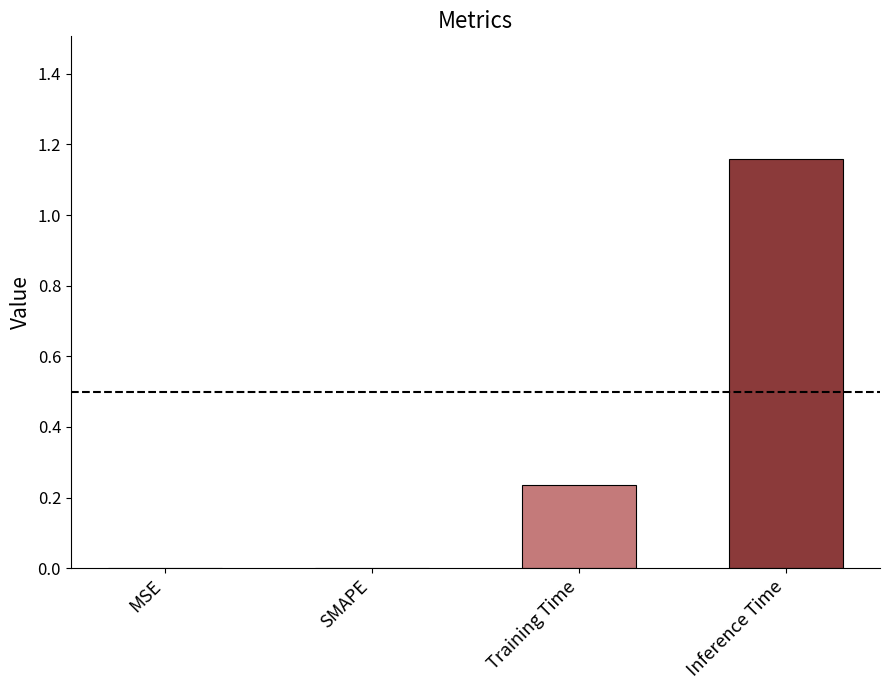

Which category has the highest value across all series?

Inference Time